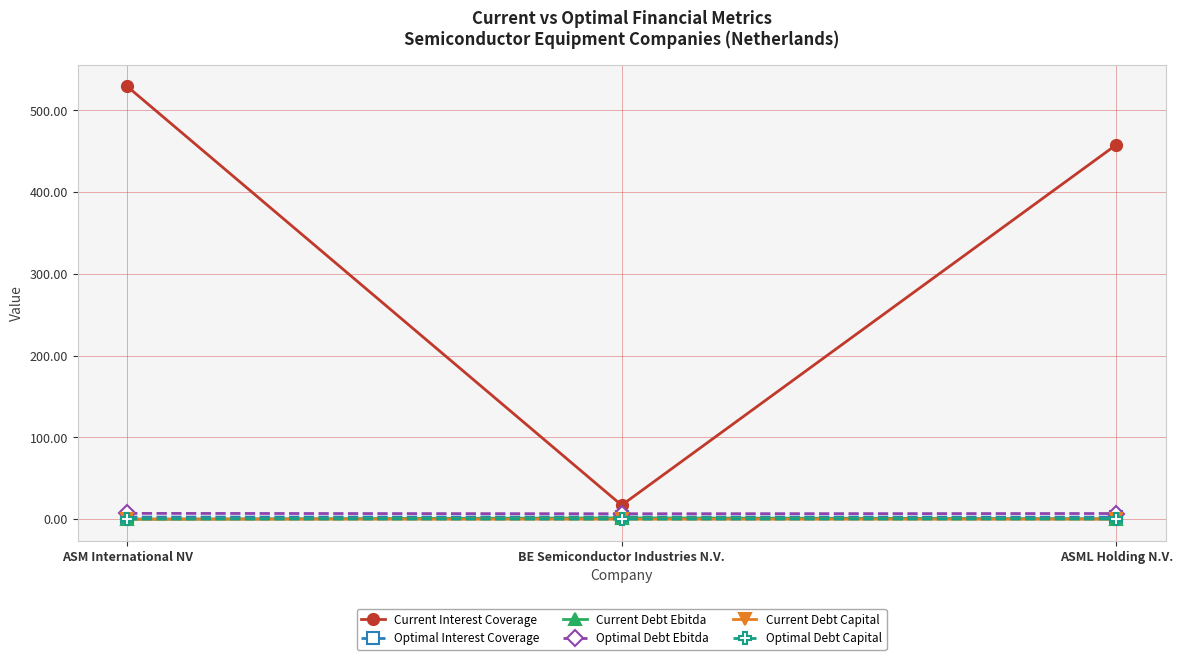

What is the label of the 2nd point from the left?

BE Semiconductor Industries N.V.